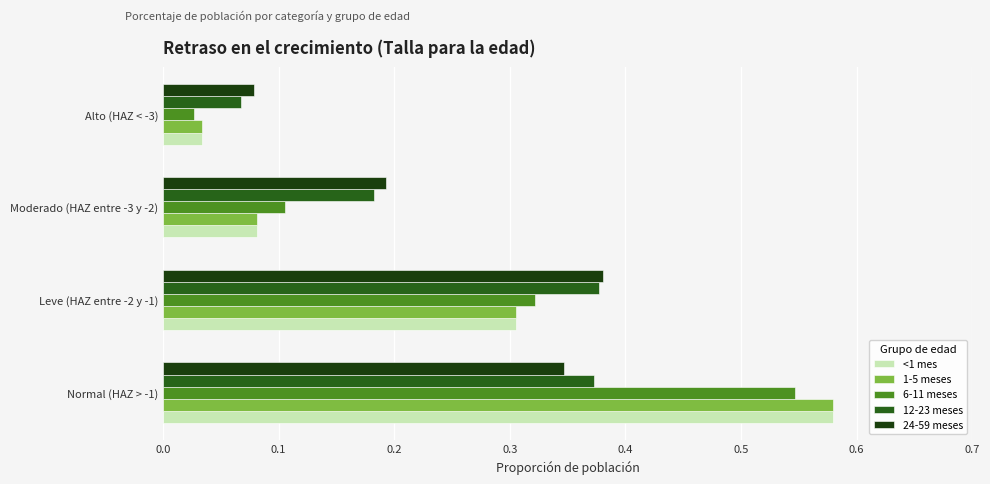

Which label corresponds to the largest value in the chart?

Normal (HAZ > -1)